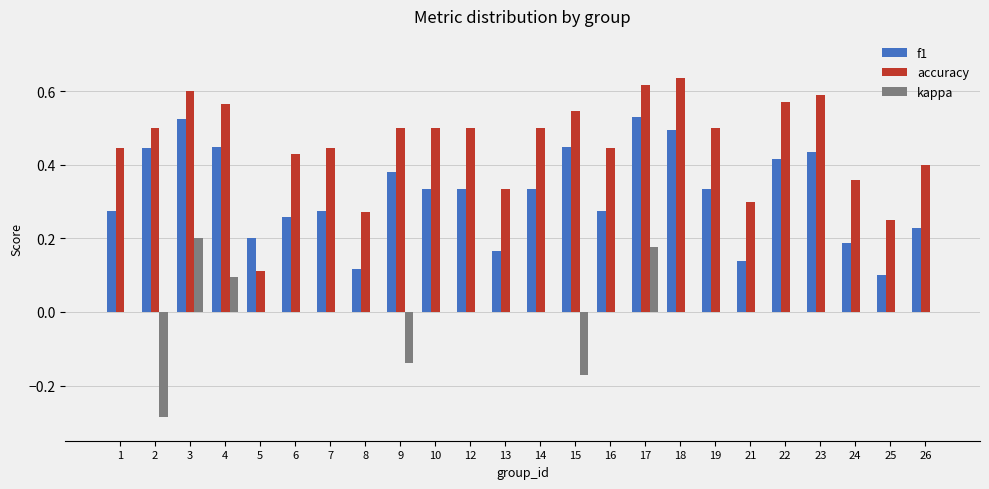

What is the total value across all series at 17?

1.3